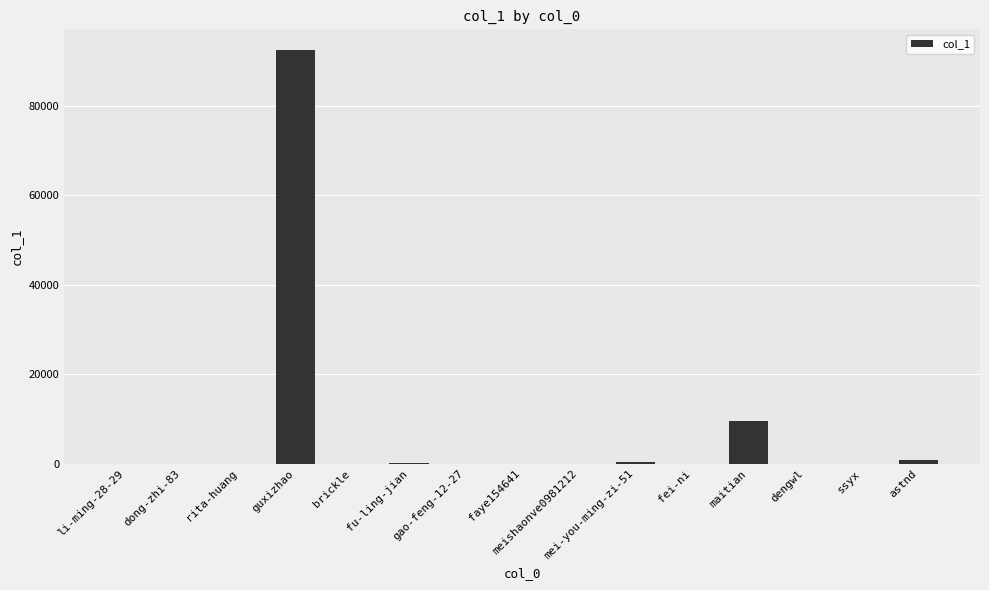

At which label is the value closest to 46276?

maitian